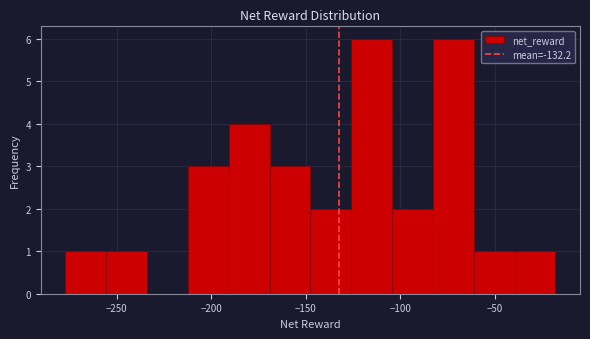

Reading left to right, transcribe this chart: for each bar, give the range it covers on the x-axis and its height. Neither the bar edges nor the heights are printed on the chart, so give them approximately, as read against the axes.

-275 to -255: 1
-255 to -235: 1
-235 to -210: 0
-210 to -190: 3
-190 to -170: 4
-170 to -150: 3
-150 to -125: 2
-125 to -105: 6
-105 to -85: 2
-85 to -60: 6
-60 to -40: 1
-40 to -20: 1